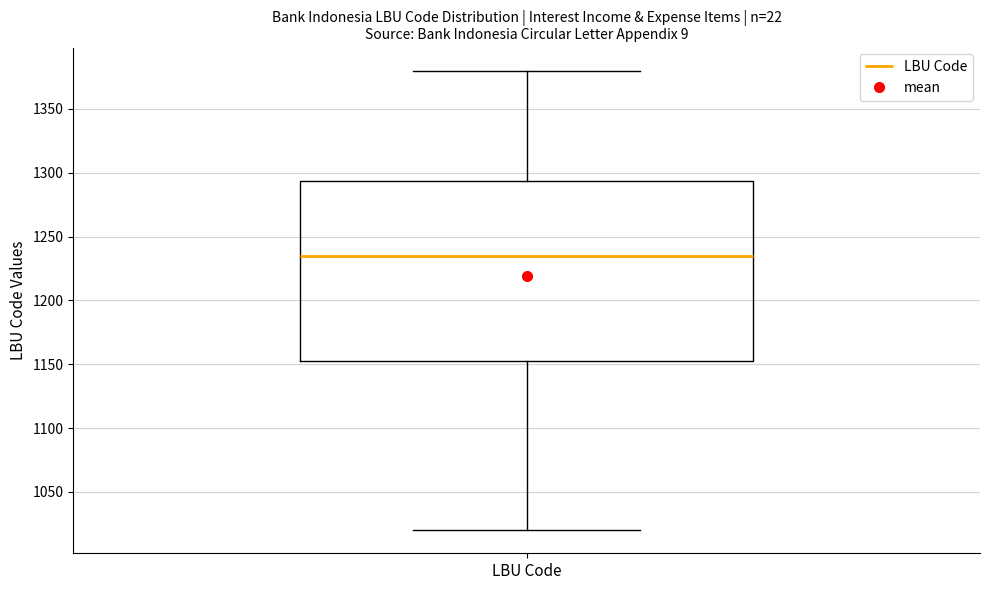

Transcribe this box plot: give where the median line is, the range the box spans, and where the two whiskers end, as read against the y-axis. The values are not printed on the chart, so give them approximately, as read against the axis.

median 1235, box 1155 to 1295, whiskers 1020 to 1380